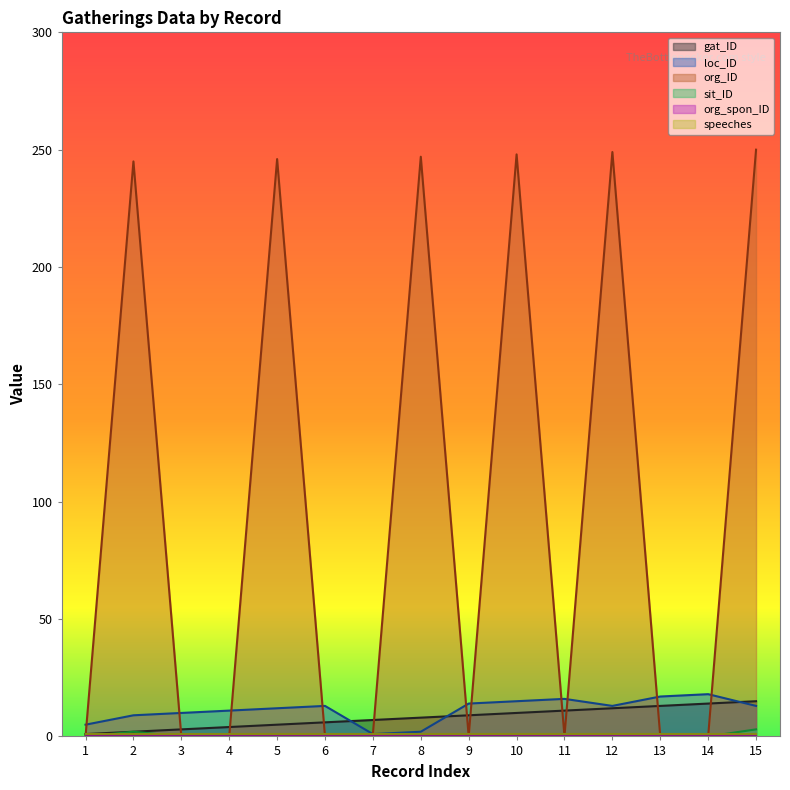

How many lines are shown in the chart?

6